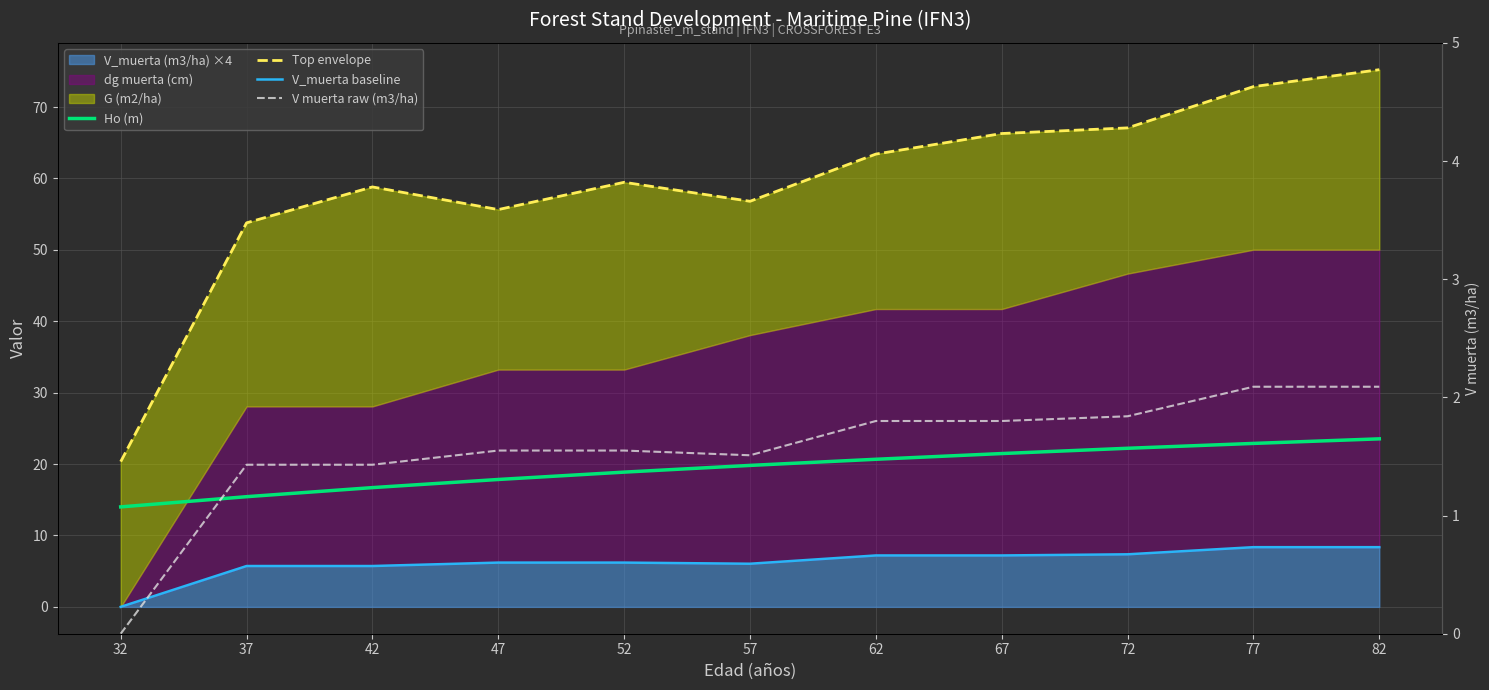

What is the difference between the highest and lowest values at 67?

64.5